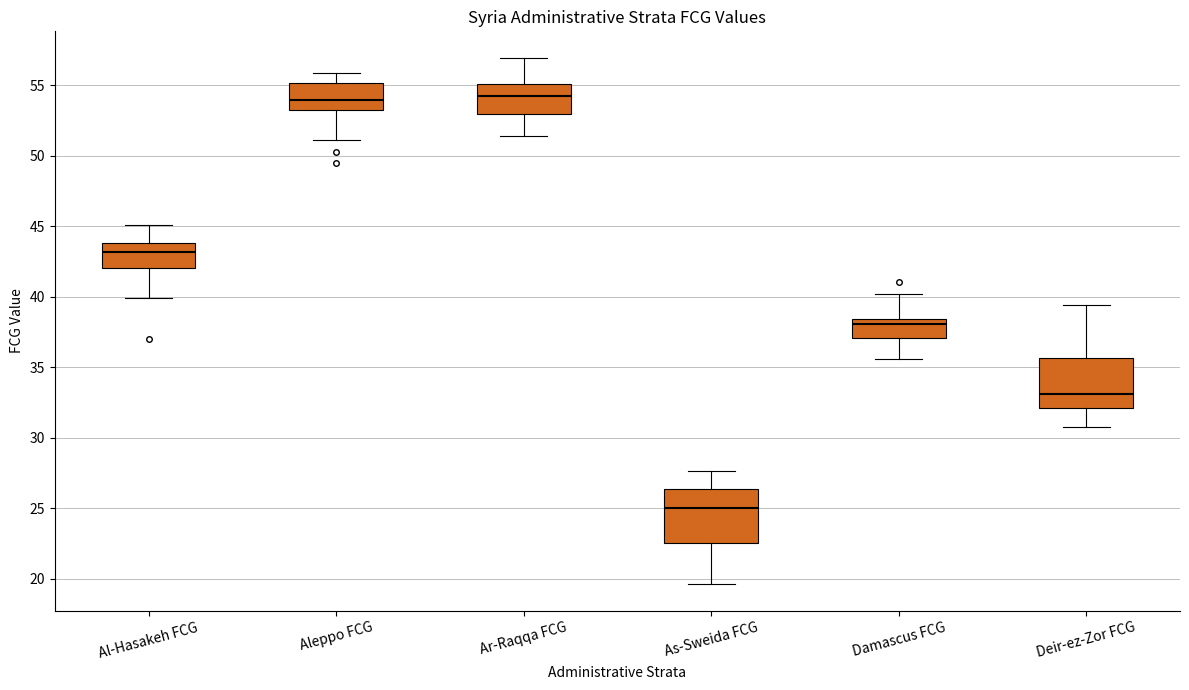

Reading left to right, transcribe this box plot: for each box, give where its median line is, the range the box spans, and where its two whiskers end, as read against the y-axis. The values are not printed on the chart, so give them approximately, as read against the axis.

Al-Hasakeh FCG: median 43.0, box 42.0 to 44.0, whiskers 40.0 to 45.0
Aleppo FCG: median 54.0, box 53.0 to 55.0, whiskers 51.0 to 56.0
Ar-Raqqa FCG: median 54.0, box 53.0 to 55.0, whiskers 51.5 to 57.0
As-Sweida FCG: median 25.0, box 22.5 to 26.5, whiskers 19.5 to 27.5
Damascus FCG: median 38.0, box 37.0 to 38.5, whiskers 35.5 to 40.0
Deir-ez-Zor FCG: median 33.0, box 32.0 to 35.5, whiskers 31.0 to 39.5